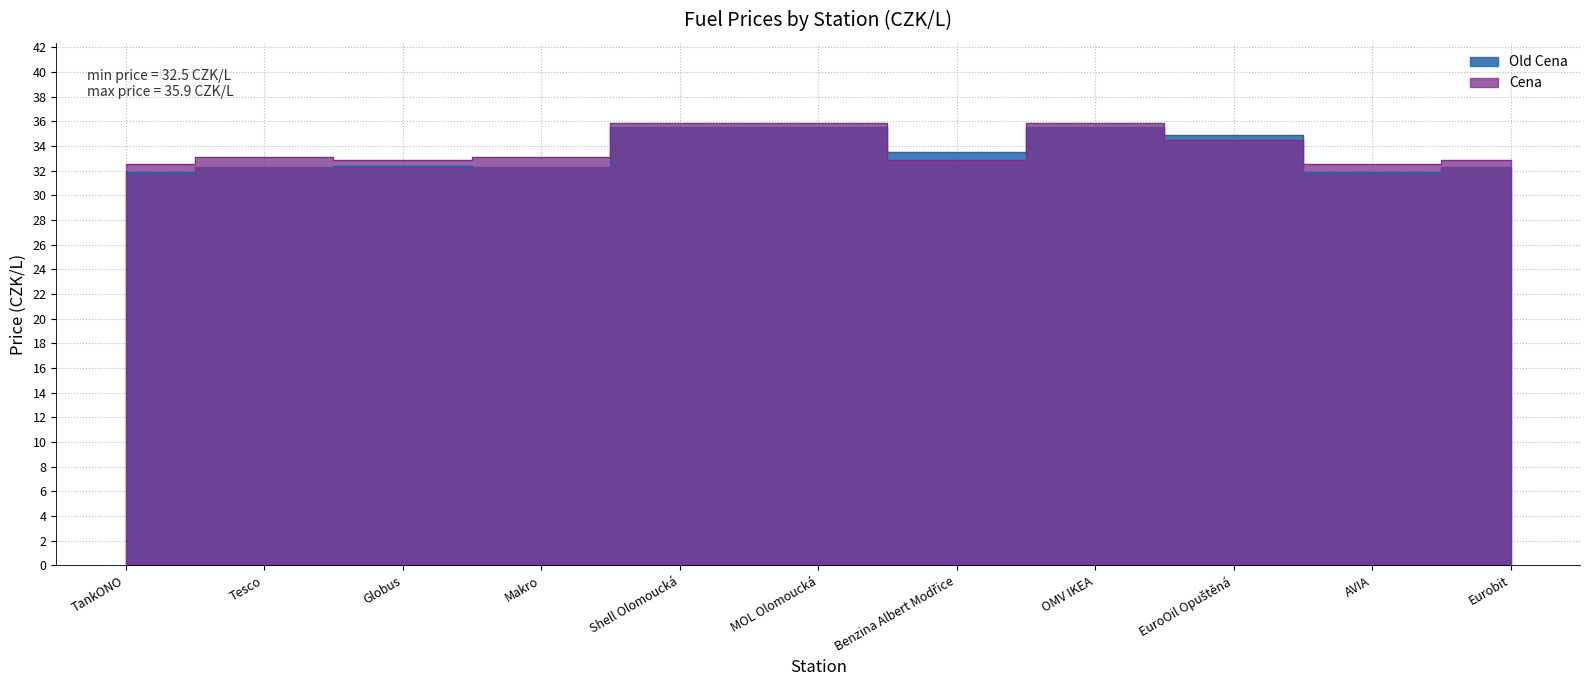

Count the Cena values in the range 32 to 35.

8